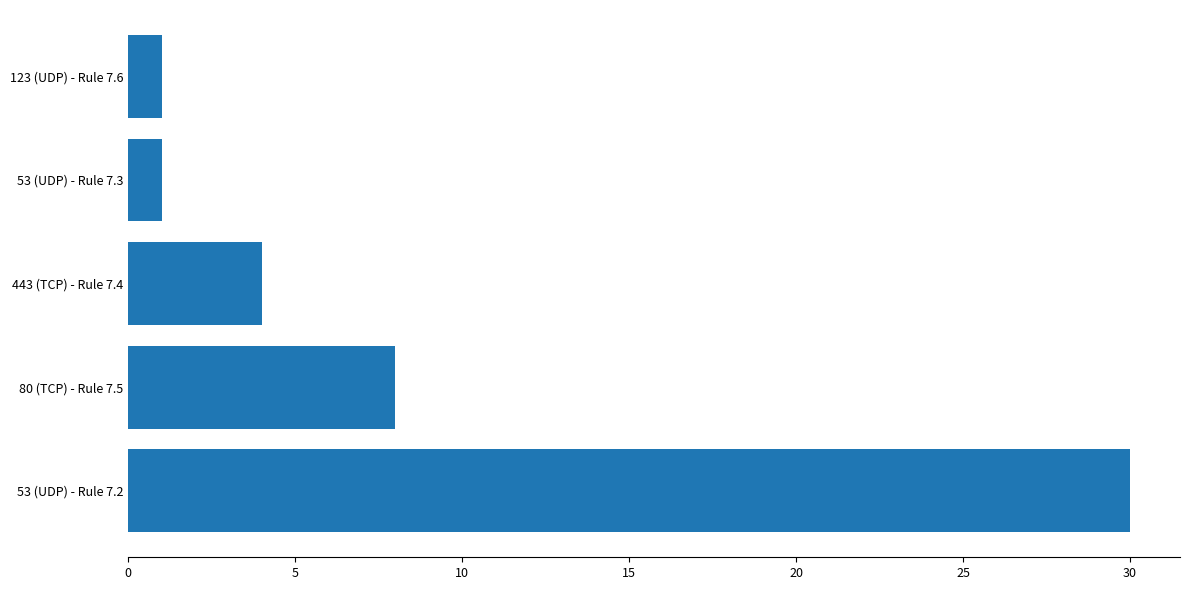

What is the sum of all values?

44